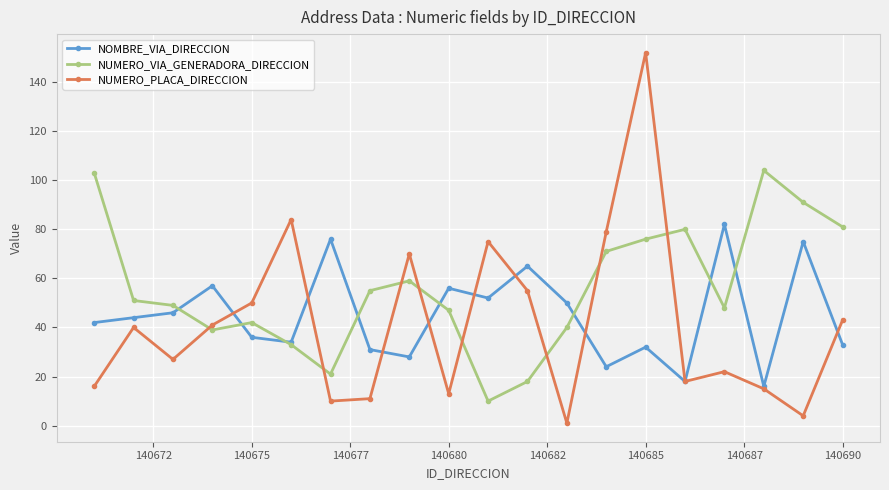

List the series in order of their peak value, lowest first.

NOMBRE_VIA_DIRECCION, NUMERO_VIA_GENERADORA_DIRECCION, NUMERO_PLACA_DIRECCION